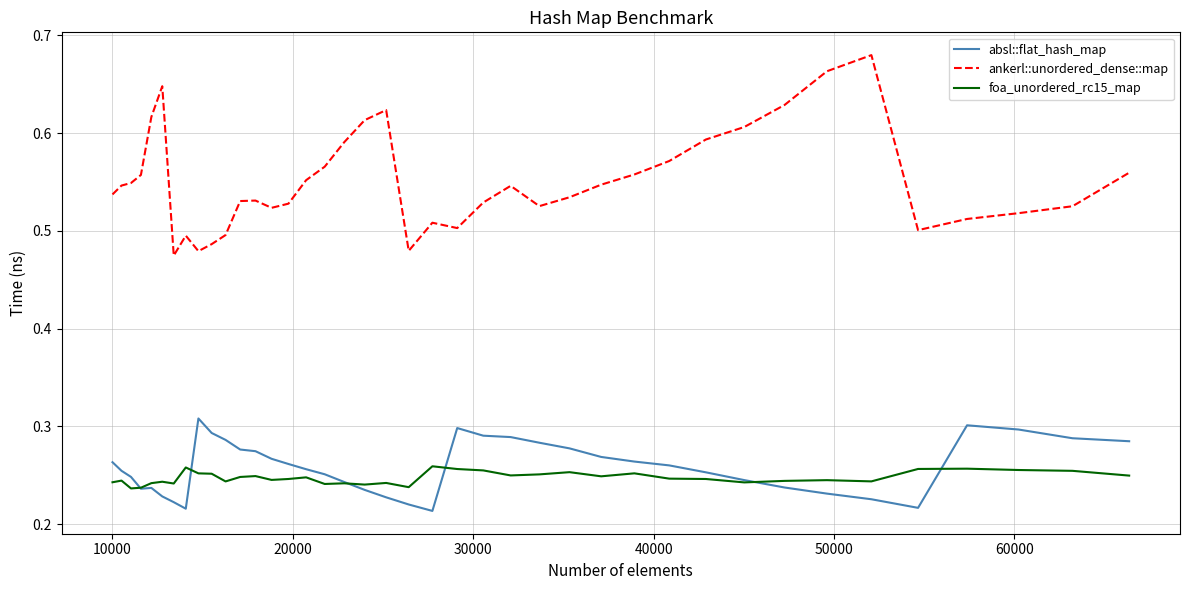

How many distinct data groups are displayed?

3